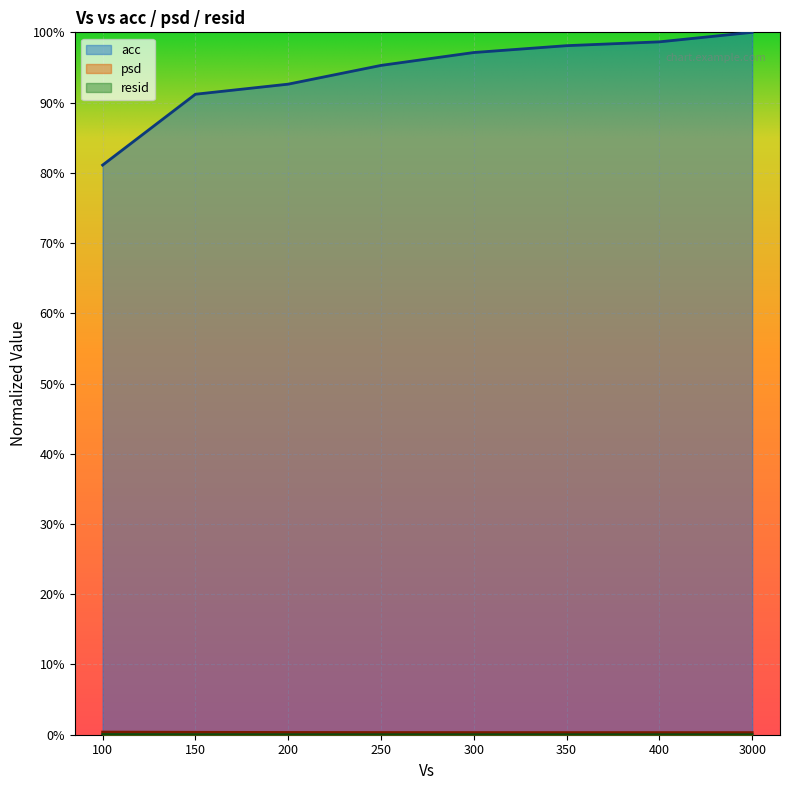

Reading right to left, list all the values displayed in this chart.

acc: 3000.0=1.0	400.0=1.0	350.0=1.0	300.0=1.0	250.0=1.0	200.0=0.9	150.0=0.9	100.0=0.8
psd: 3000.0=0.0	400.0=0.0	350.0=0.0	300.0=0.0	250.0=0.0	200.0=0.0	150.0=0.0	100.0=0.0
resid: 3000.0=0.0	400.0=0.0	350.0=0.0	300.0=0.0	250.0=0.0	200.0=0.0	150.0=0.0	100.0=0.0